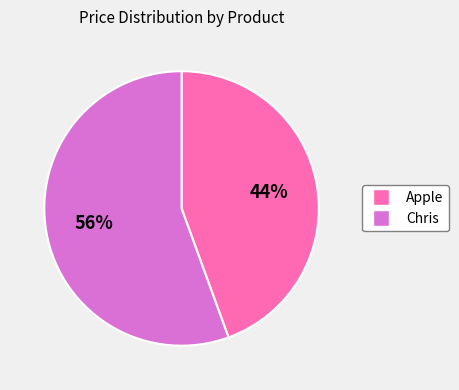

Which slice is the smallest?

Apple